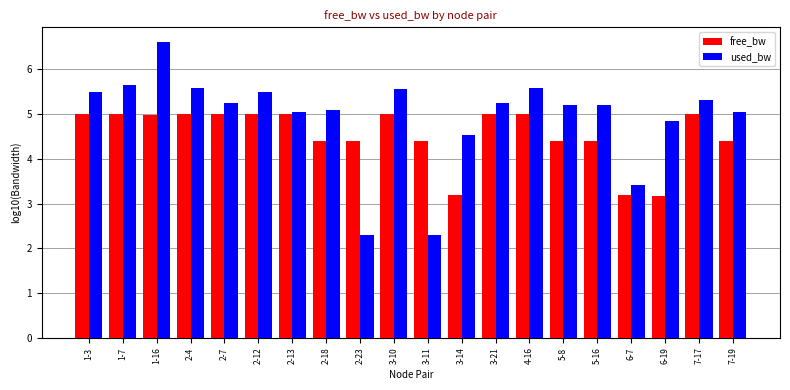

What is the greatest value displayed?

6.6